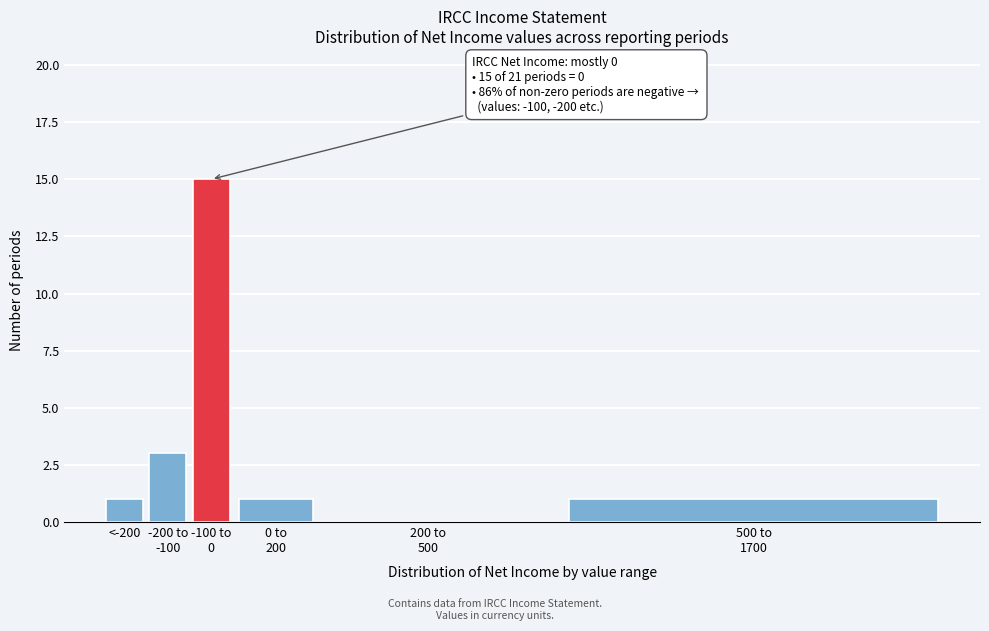

What is the sum of all values?

21